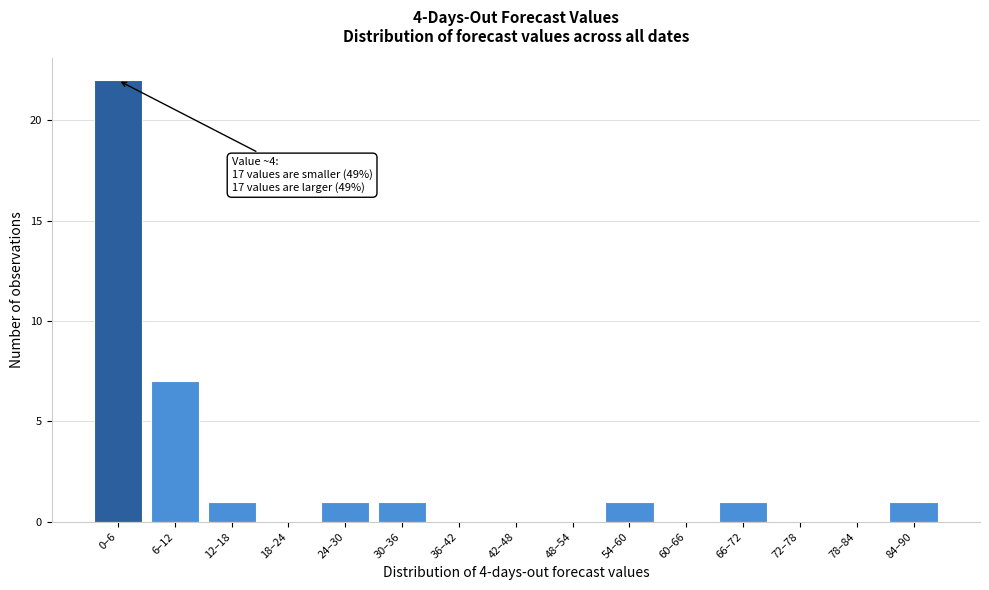

Reading left to right, transcribe all the data shown in this chart.

0–6=22	6–12=7	12–18=1	18–24=0	24–30=1	30–36=1	36–42=0	42–48=0	48–54=0	54–60=1	60–66=0	66–72=1	72–78=0	78–84=0	84–90=1